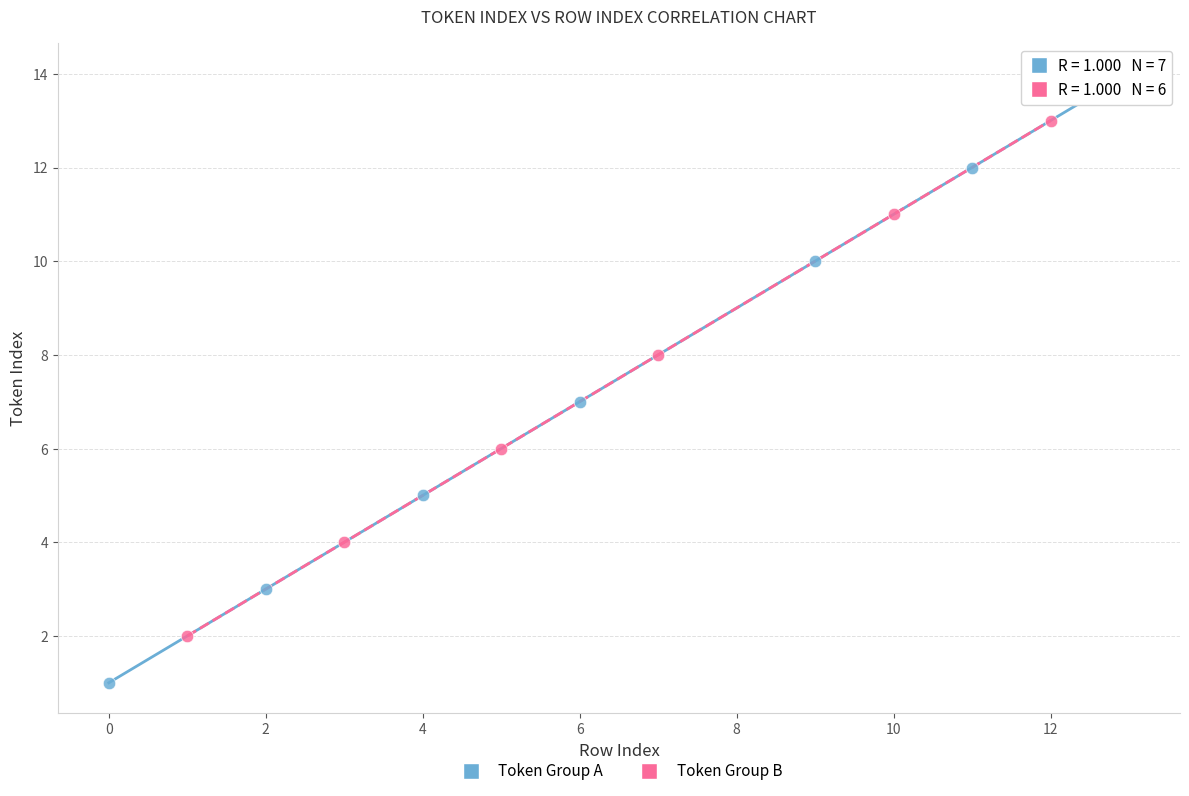

Which series has the widest spread of Y values?

Token Group A